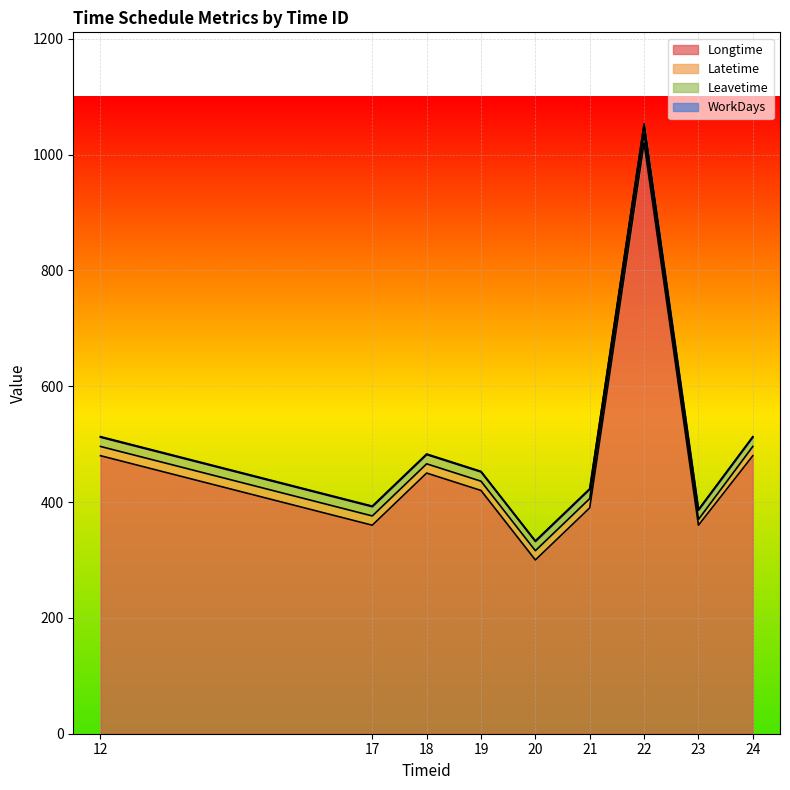

The Longtime series shows 360 at 17. True or false?

True